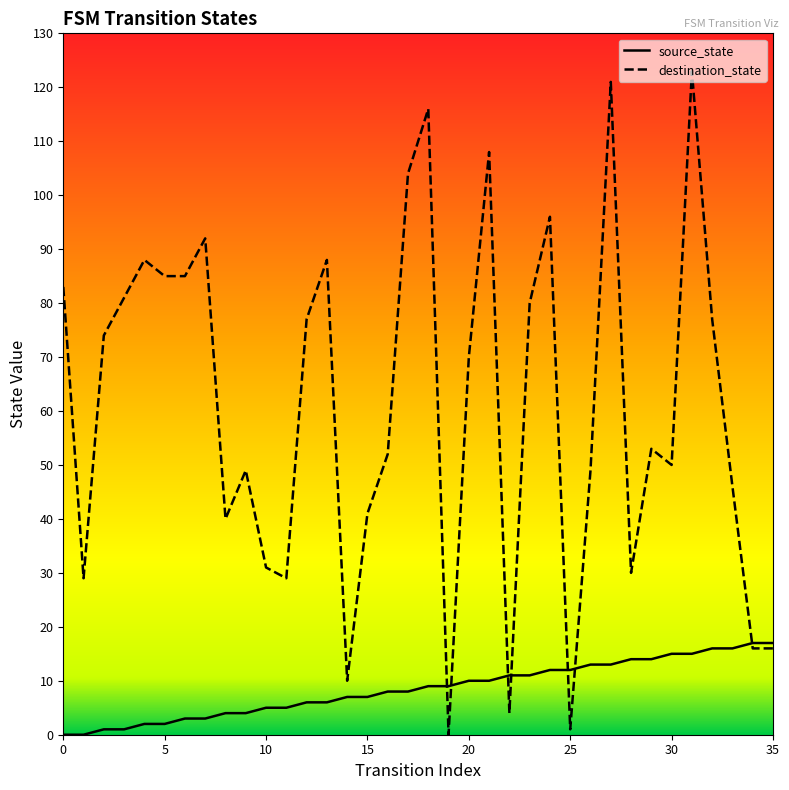

What is the sum of the source_state values at 11 and 9?

9